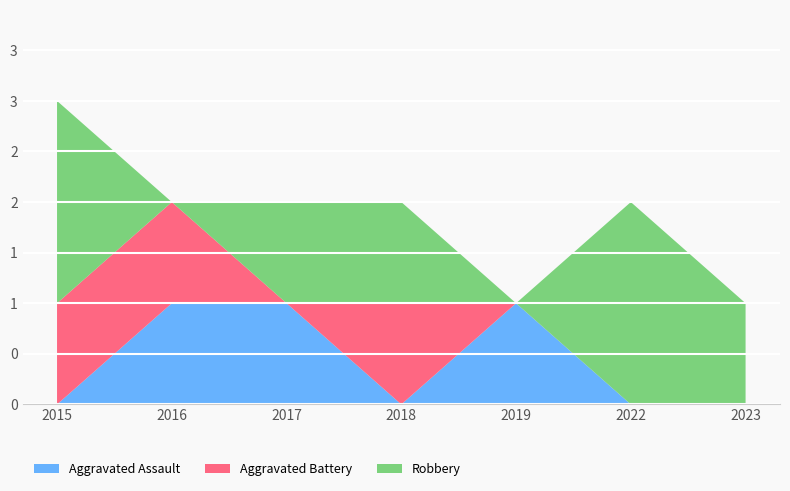

Reading left to right, transcribe all the data shown in this chart.

Aggravated Assault: 2015=0	2016=1	2017=1	2018=0	2019=1	2022=0	2023=0
Aggravated Battery: 2015=1	2016=1	2017=0	2018=1	2019=0	2022=0	2023=0
Robbery: 2015=2	2016=0	2017=1	2018=1	2019=0	2022=2	2023=1